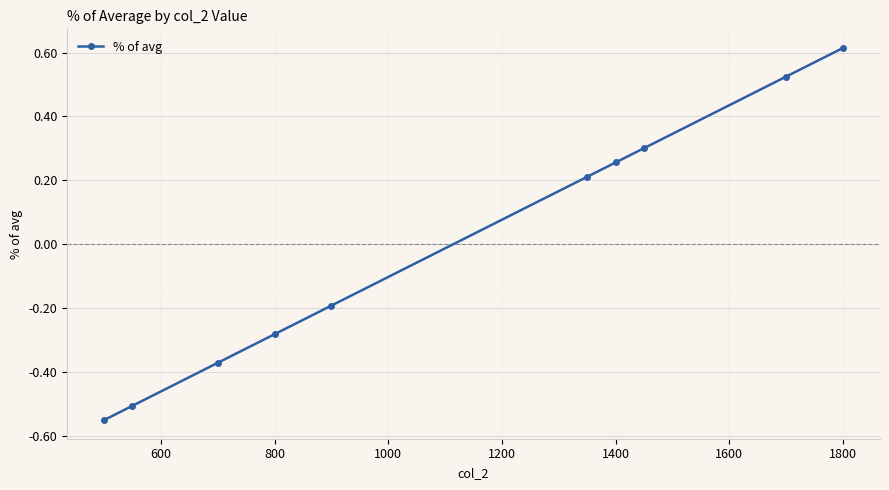

What is the value of the 6th point from the left?

0.2